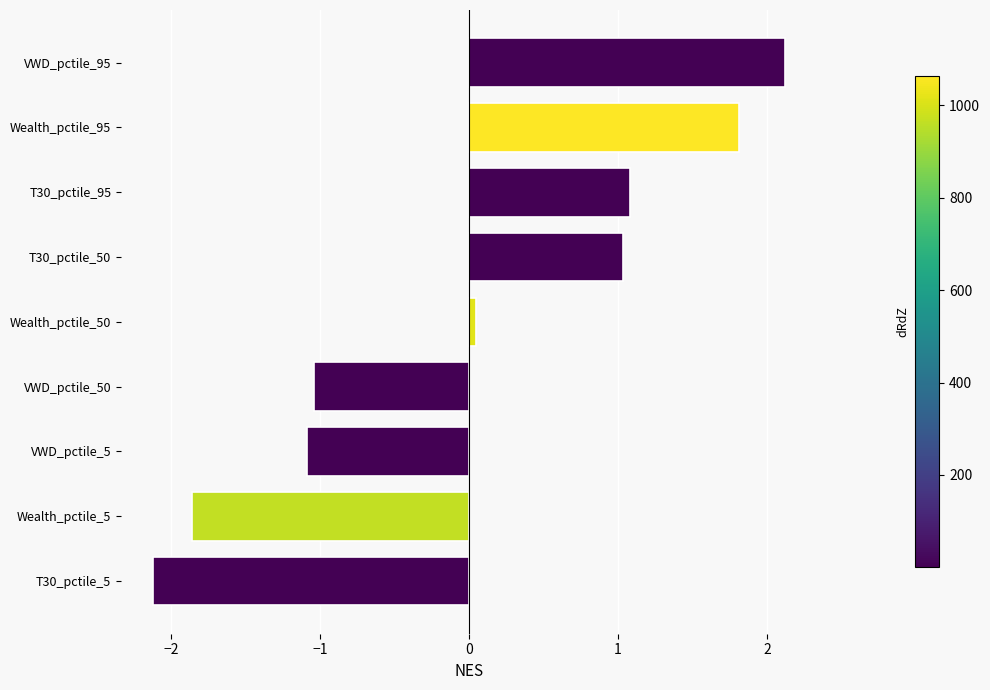

What is the difference between the maximum and second lowest values?

4.0